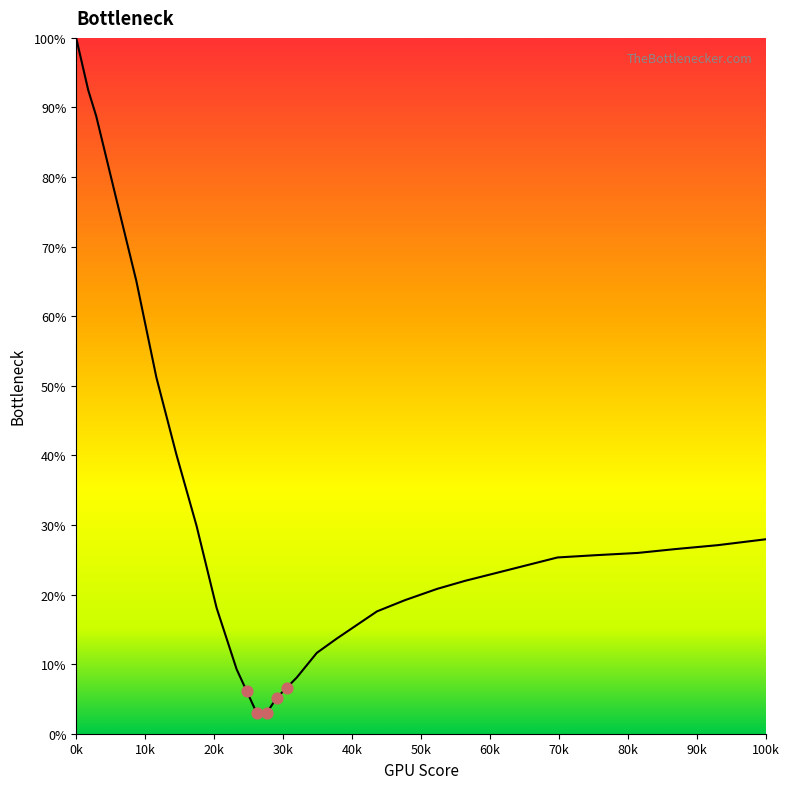

What is the smallest value displayed?

3.0